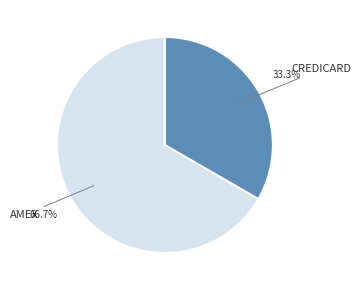

Is there a majority slice in this chart?

Yes